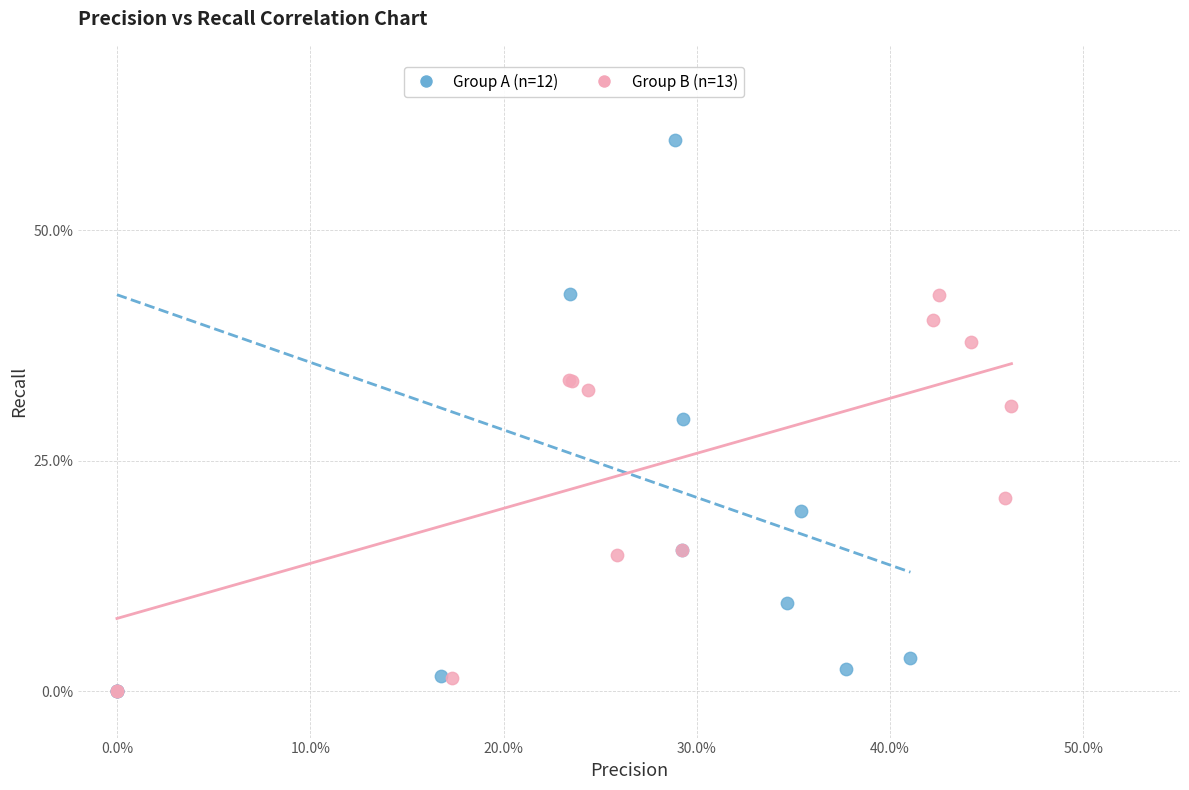

Which series has the largest Y range (max minus min)?

Group A (n=12)